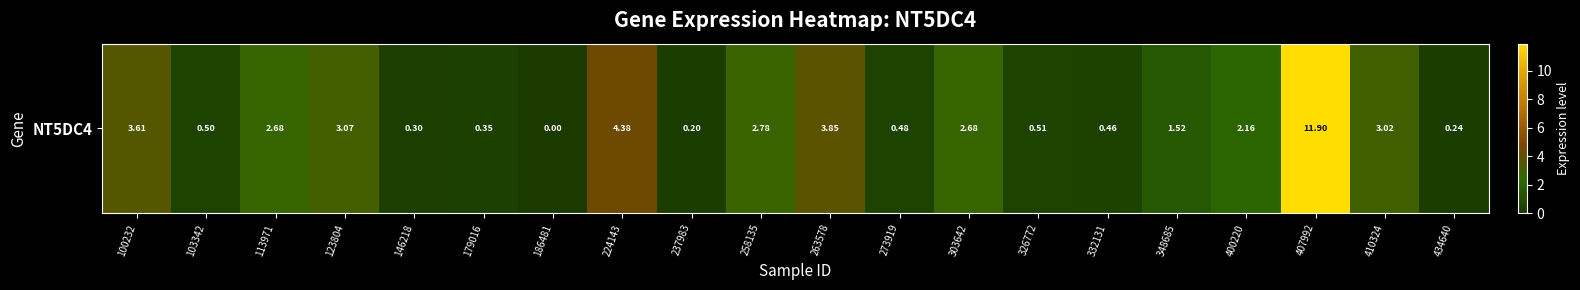

How many distinct data groups are displayed?

1